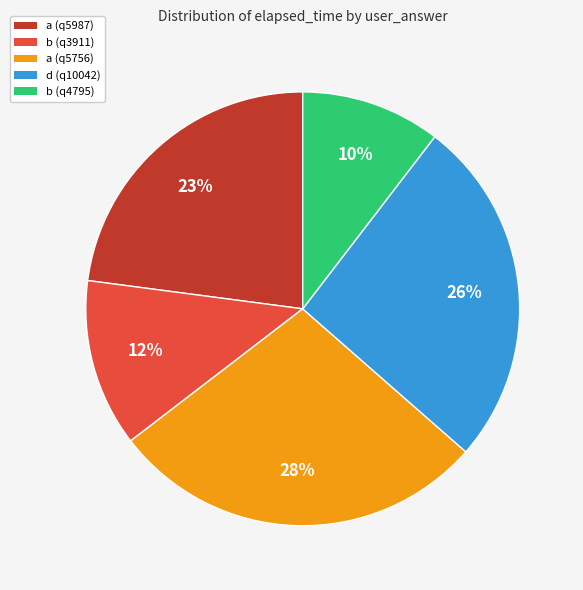

Is it true that b (q4795) is 16% of the pie?

False